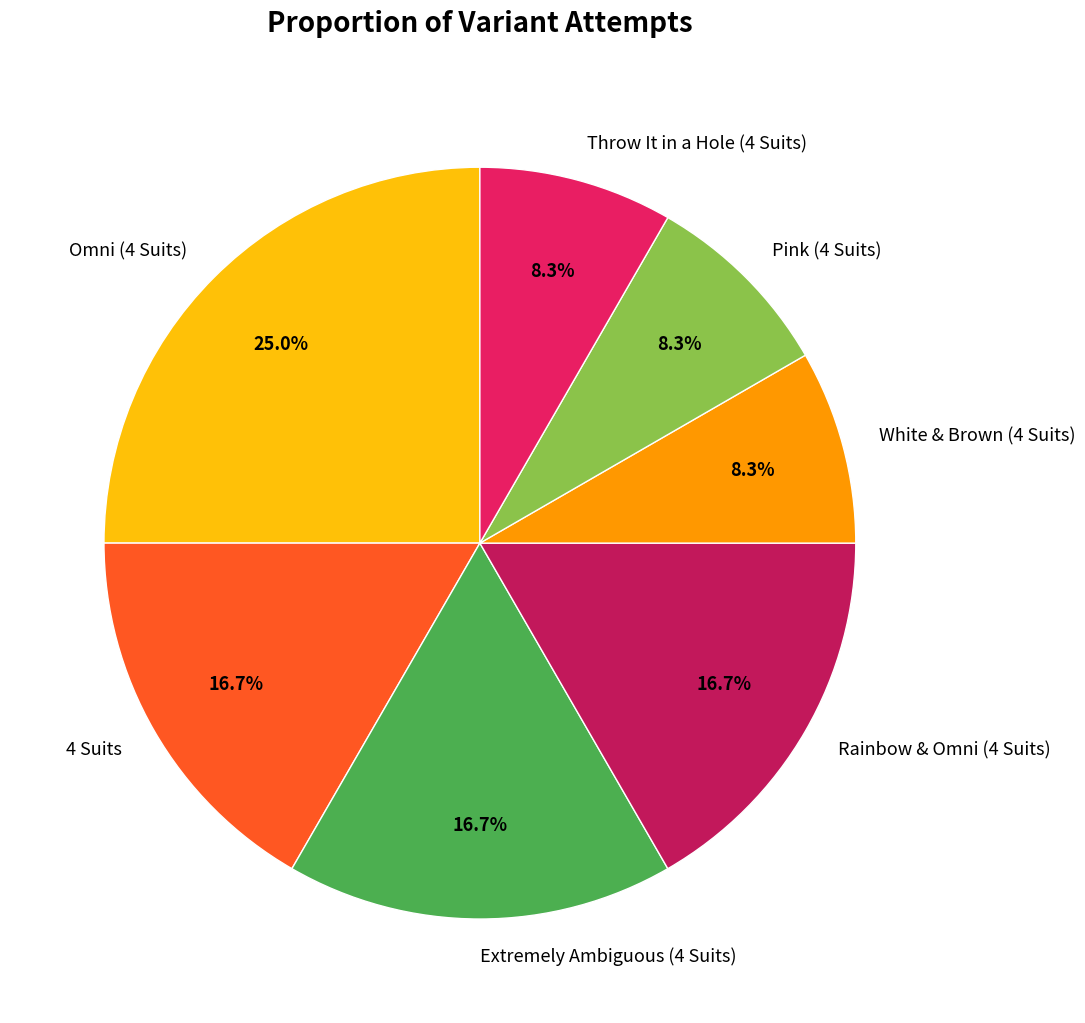

How many segments does this pie chart have?

7